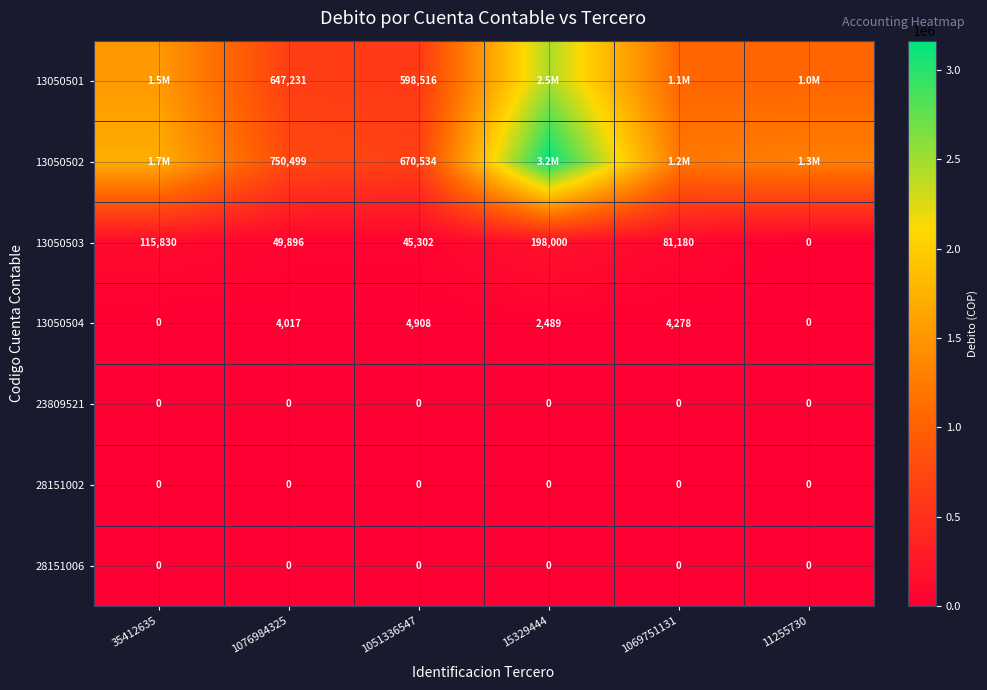

Rank the categories by 13050503 value from lowest to highest.

11255730, 1051336547, 1076984325, 1069751131, 35412635, 15329444